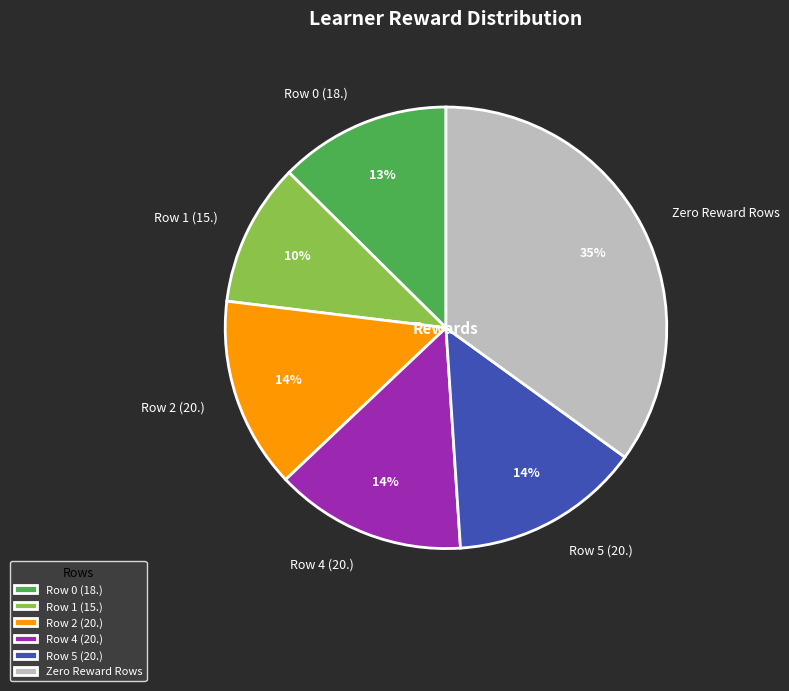

Which slice is the smallest?

Row 1 (15.)